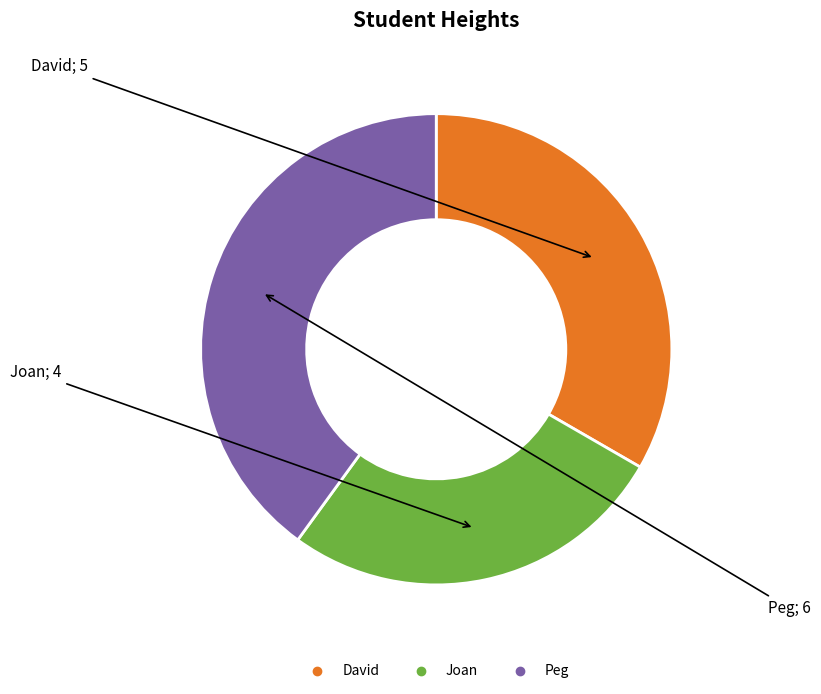

Is there any slice that represents more than half of the pie?

No